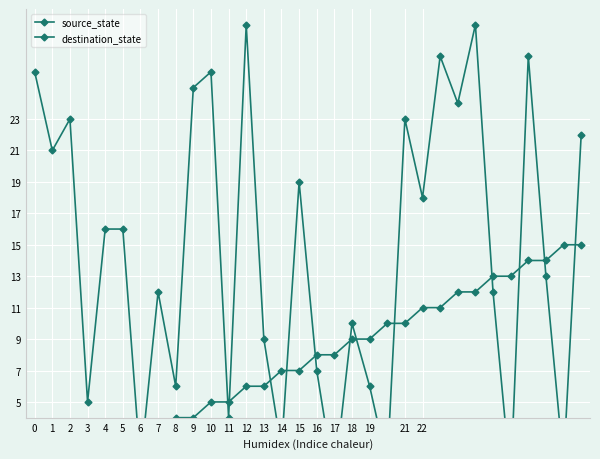

What is the sum of the destination_state values at 22 and 18?

28